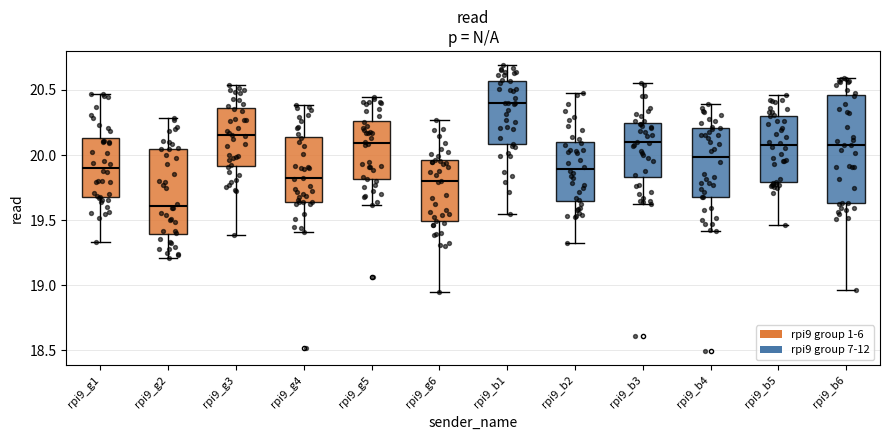

Reading left to right, read every box against the y-axis: the position of its median line, the range the box covers, and the ends of its whiskers. The values are not printed on the chart, so give them approximately, as read against the axis.

rpi9_g1: median 19.90, box 19.70 to 20.15, whiskers 19.35 to 20.45
rpi9_g2: median 19.60, box 19.40 to 20.05, whiskers 19.20 to 20.30
rpi9_g3: median 20.15, box 19.90 to 20.35, whiskers 19.40 to 20.55
rpi9_g4: median 19.80, box 19.65 to 20.15, whiskers 19.40 to 20.40
rpi9_g5: median 20.10, box 19.80 to 20.25, whiskers 19.60 to 20.45
rpi9_g6: median 19.80, box 19.50 to 19.95, whiskers 18.95 to 20.25
rpi9_b1: median 20.40, box 20.10 to 20.55, whiskers 19.55 to 20.70
rpi9_b2: median 19.90, box 19.65 to 20.10, whiskers 19.30 to 20.50
rpi9_b3: median 20.10, box 19.85 to 20.25, whiskers 19.65 to 20.55
rpi9_b4: median 20.00, box 19.70 to 20.20, whiskers 19.40 to 20.40
rpi9_b5: median 20.10, box 19.80 to 20.30, whiskers 19.45 to 20.45
rpi9_b6: median 20.10, box 19.65 to 20.45, whiskers 18.95 to 20.60